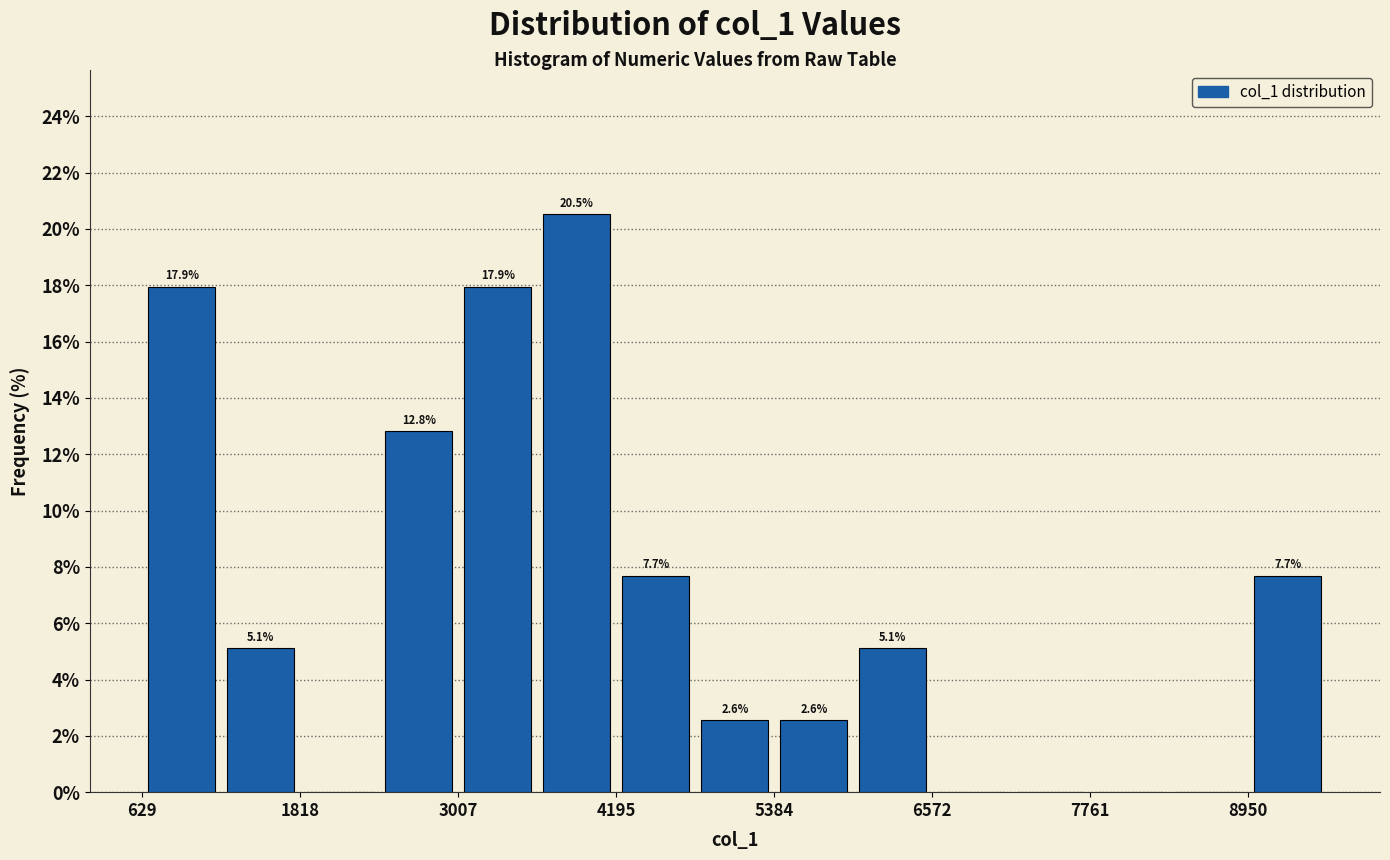

Around what value on the x-axis is the tallest bar? Give the approximate position of its centre, as read against the axis.

3800